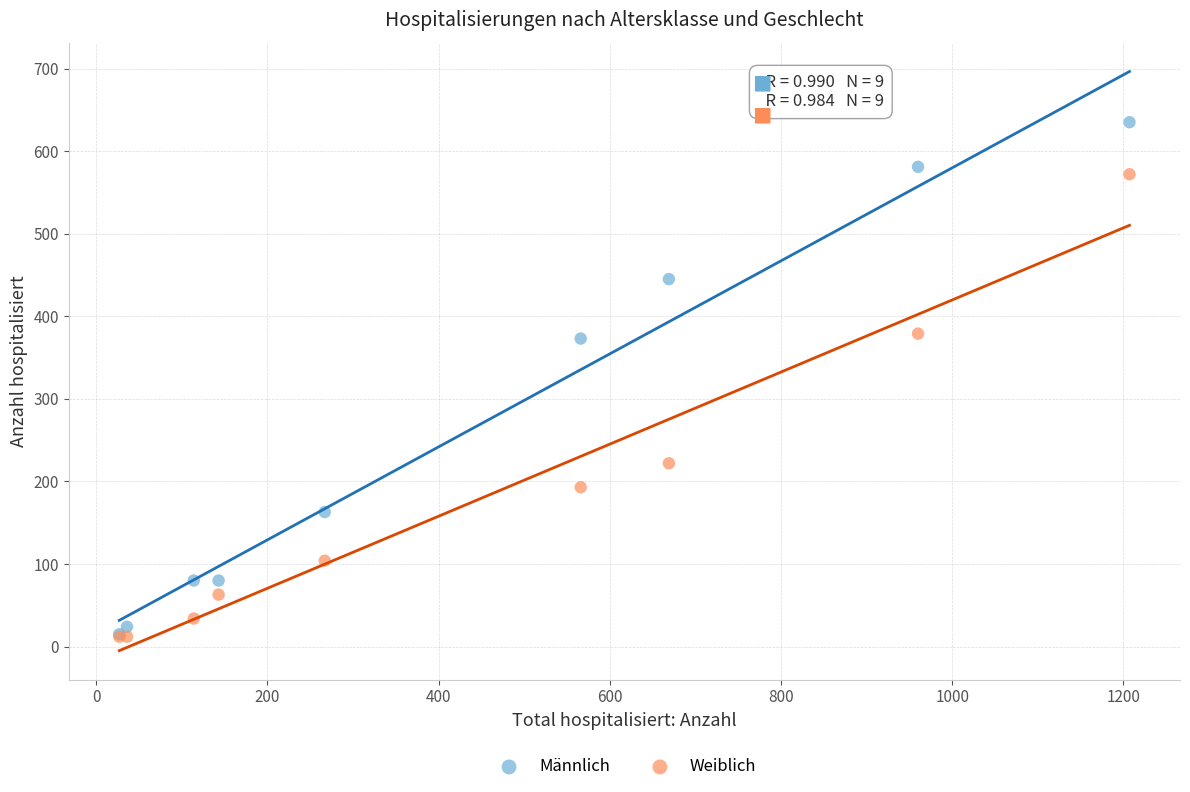

In the Weiblich series, what Y value is closest to 292?

222